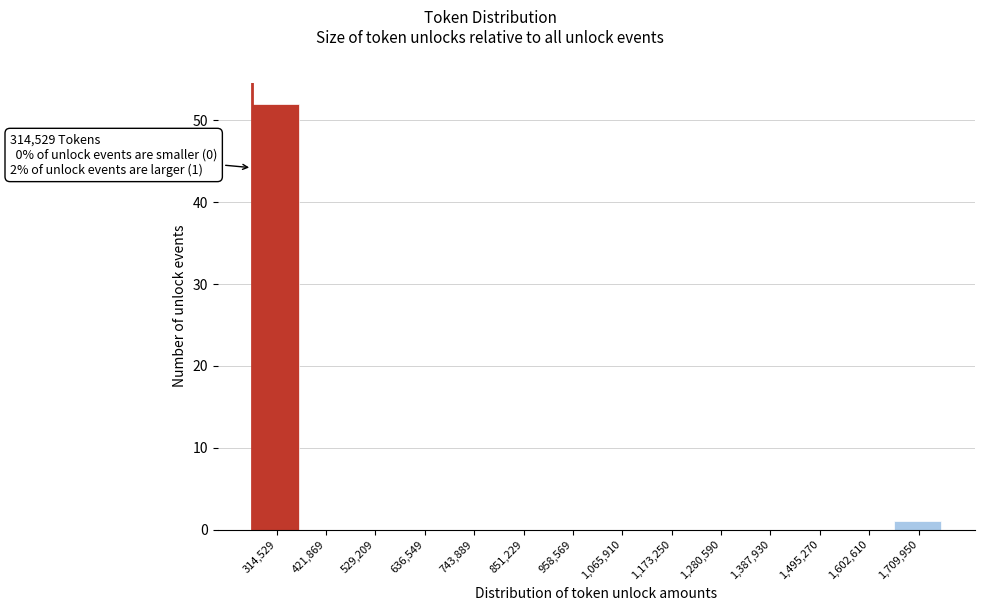

Reading left to right, extract all data points from this chart.

314,529=52	421,869=0	529,209=0	636,549=0	743,889=0	851,229=0	958,569=0	1,065,910=0	1,173,250=0	1,280,590=0	1,387,930=0	1,495,270=0	1,602,610=0	1,709,950=1